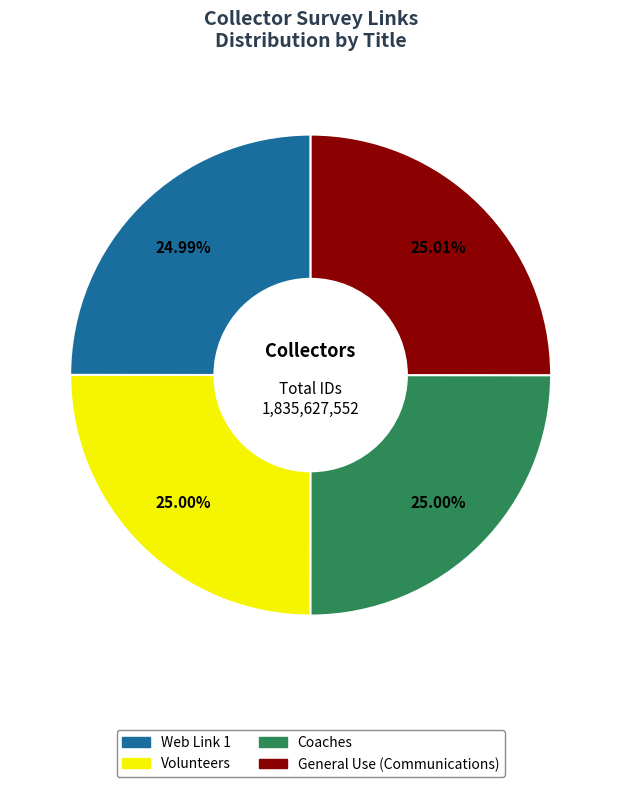

How many segments does this pie chart have?

4